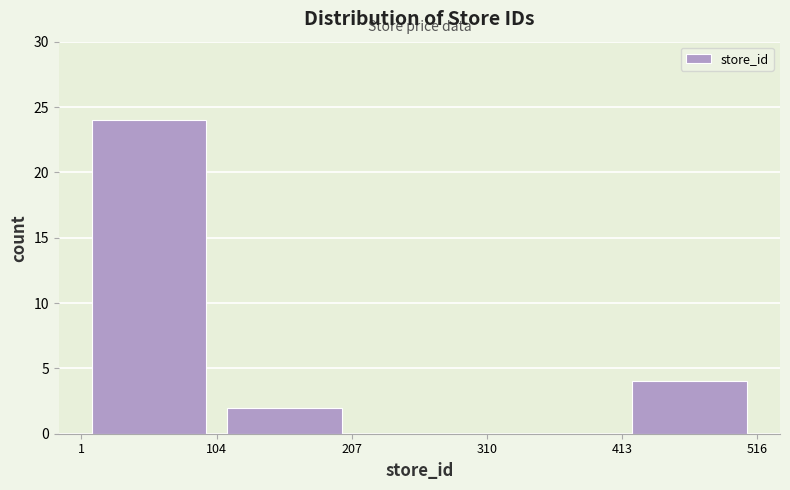

What is the height of the bar covering 1 to 104 on the x-axis? The values are not printed on the chart, so give them approximately, as read against the axis.

24